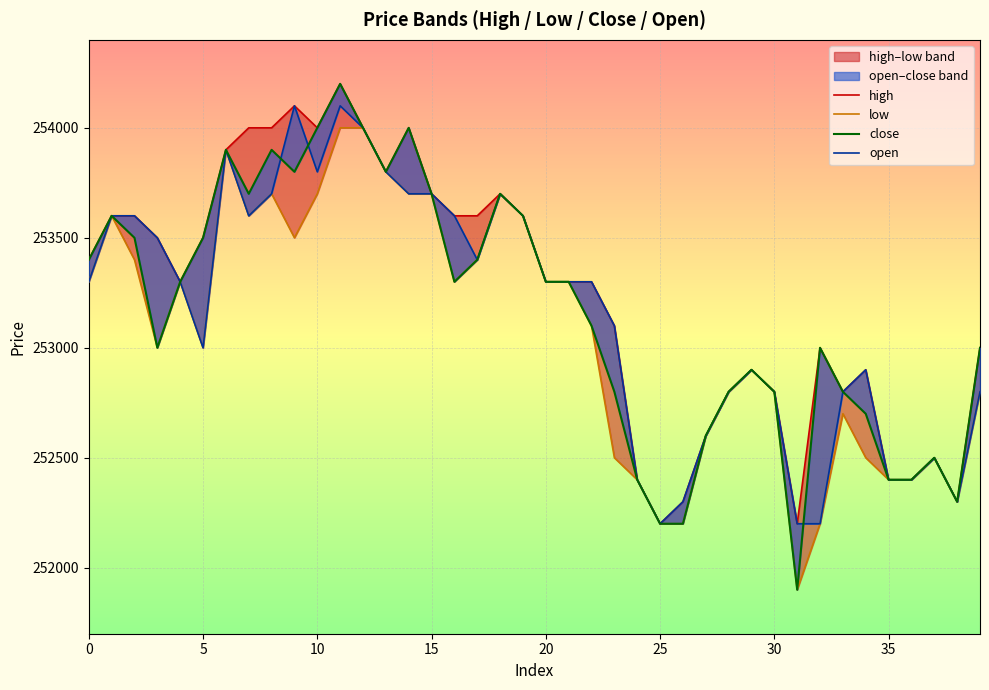

Which series has the largest total across all categories?

high